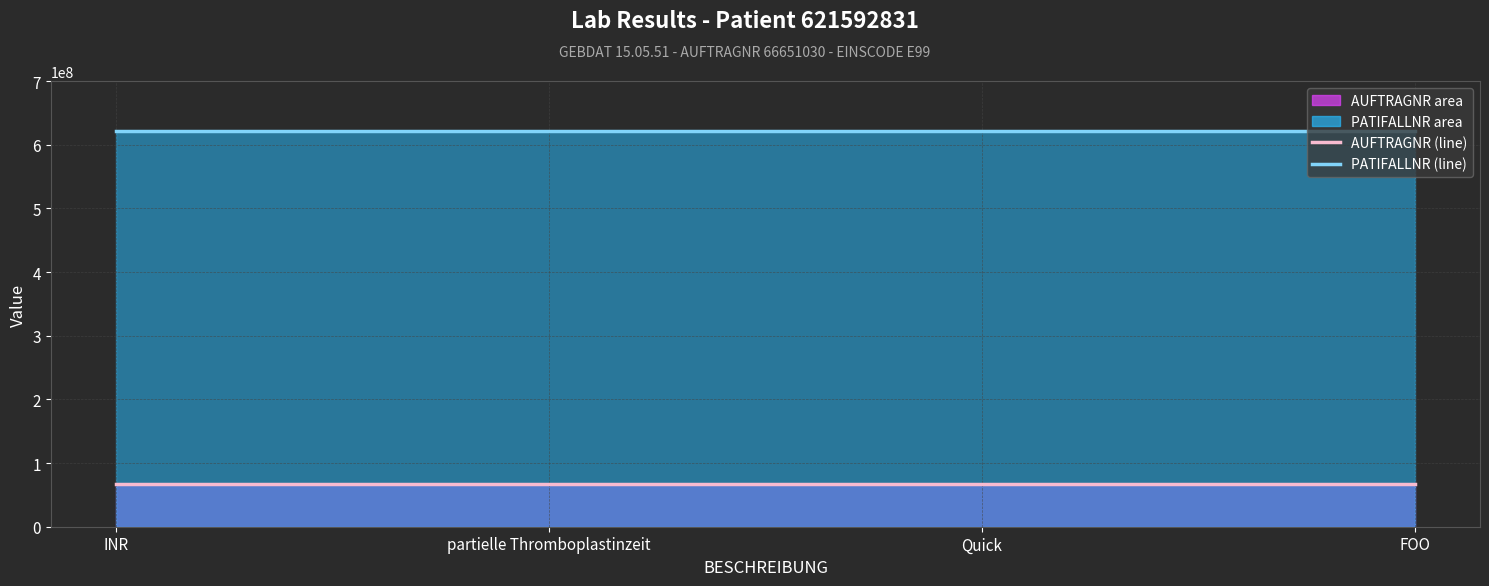

What is the approximate value of PATIFALLNR (line) at Quick?

621592831